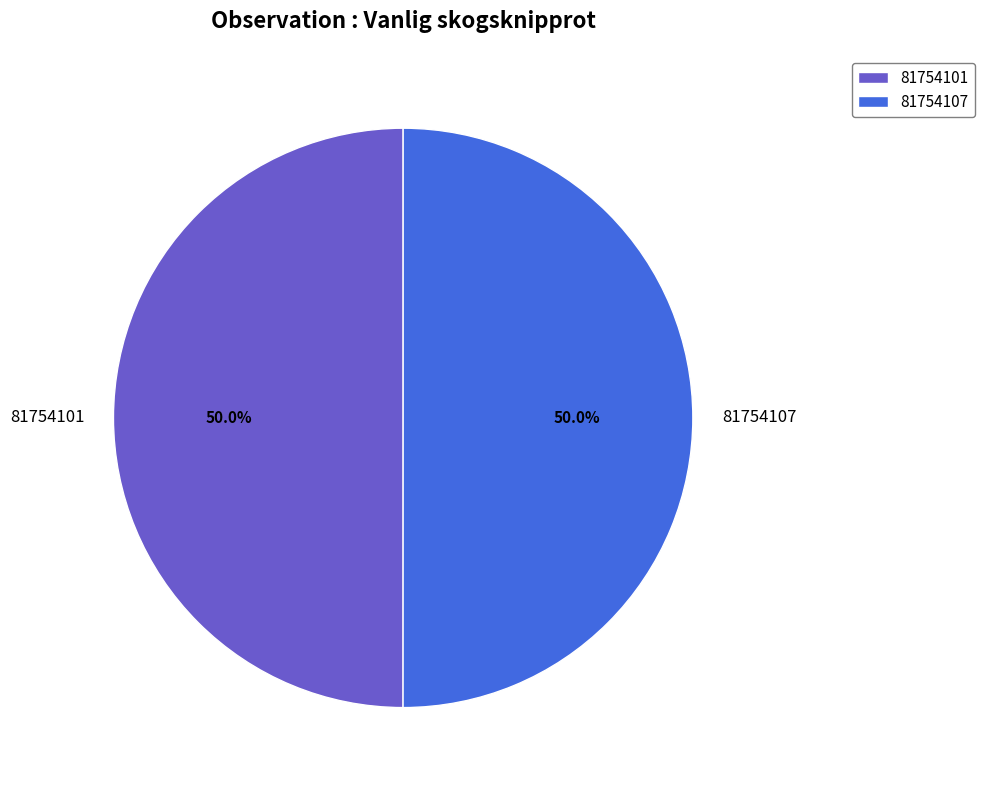

To the nearest percent, what is the average slice percentage?

50%